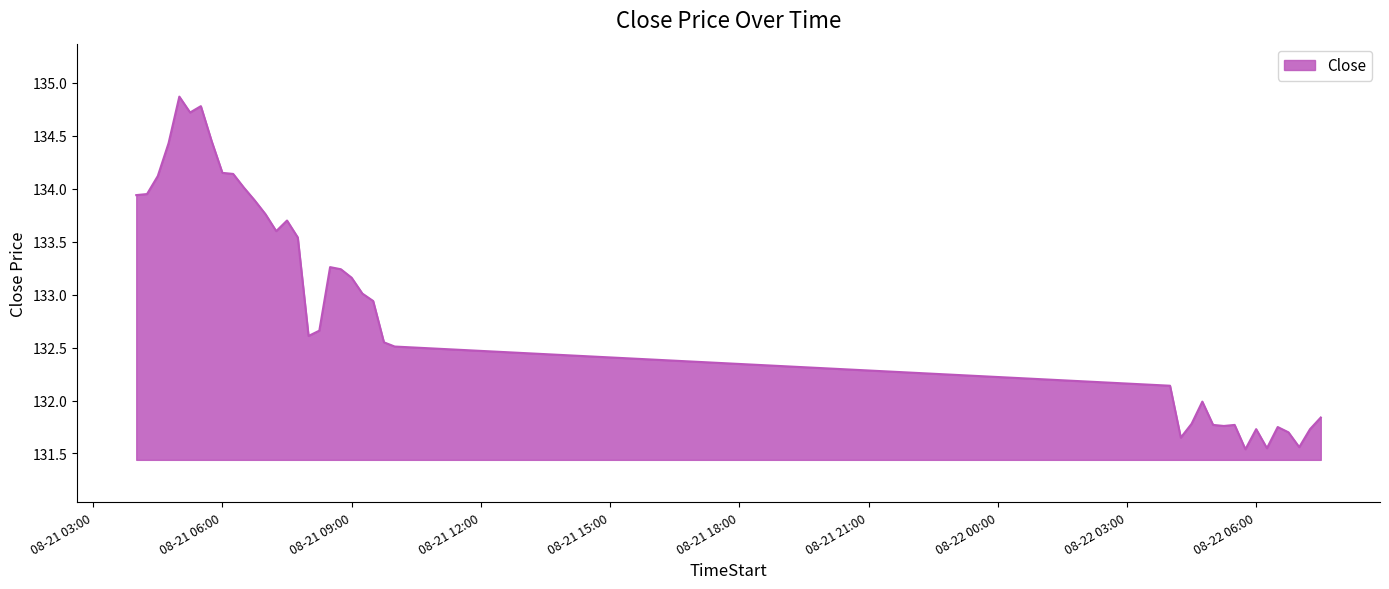

What is the minimum value shown in the chart?

131.5